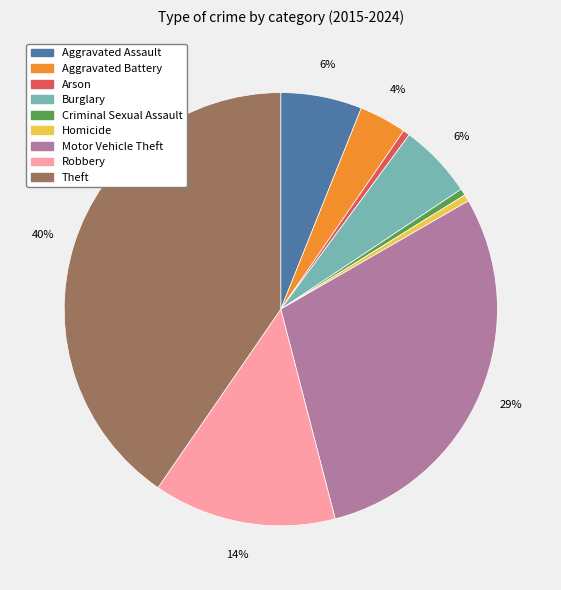

What is the largest slice in the pie chart?

Theft